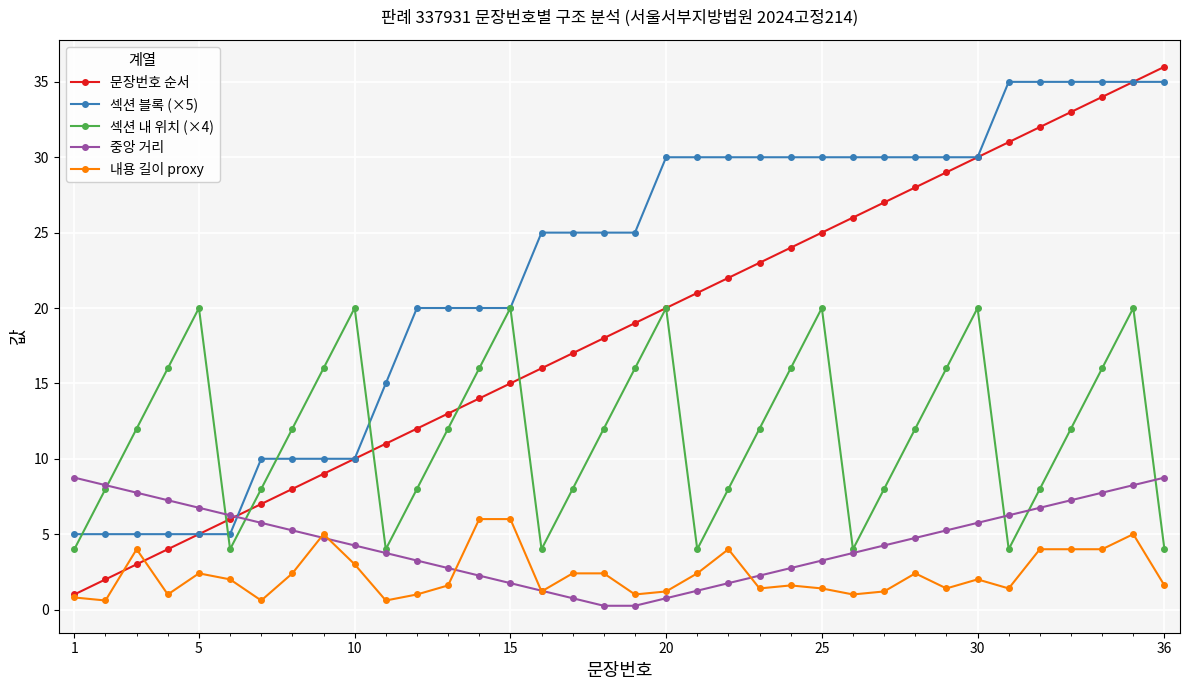

What is the highest value of the 섹션 내 위치 (×4) series?

20.0